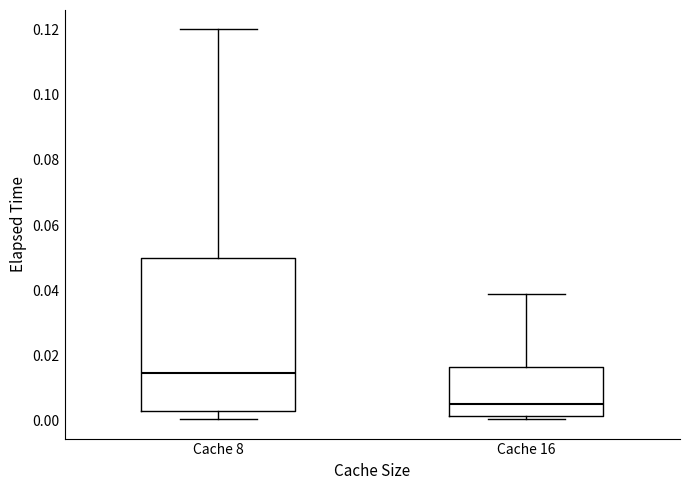

Reading left to right, read every box against the y-axis: the position of its median line, the range the box covers, and the ends of its whiskers. The values are not printed on the chart, so give them approximately, as read against the axis.

Cache 8: median 0.014, box 0.004 to 0.050, whiskers 0.000 to 0.120
Cache 16: median 0.004, box 0.002 to 0.016, whiskers 0.000 to 0.038